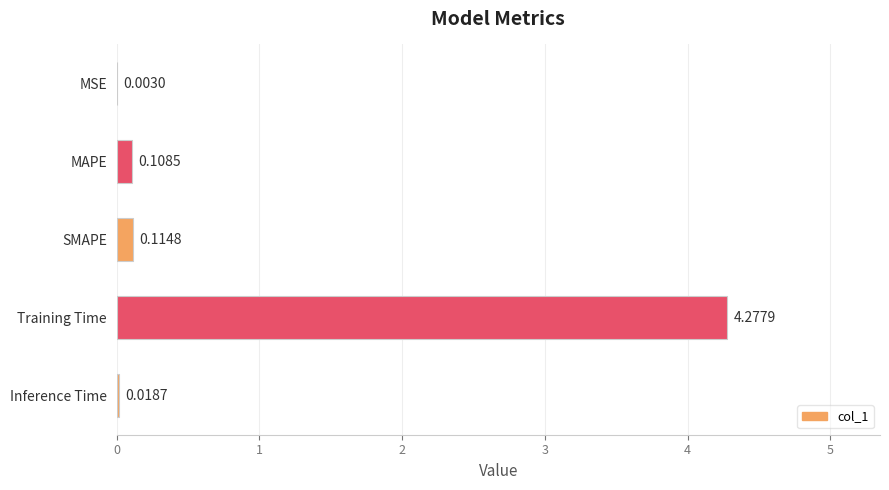

How many series are shown in this chart?

1